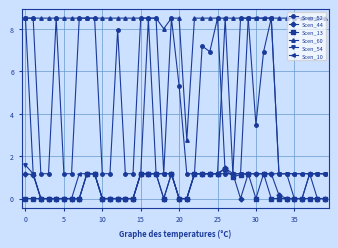

What is the maximum value shown in the chart?

8.5